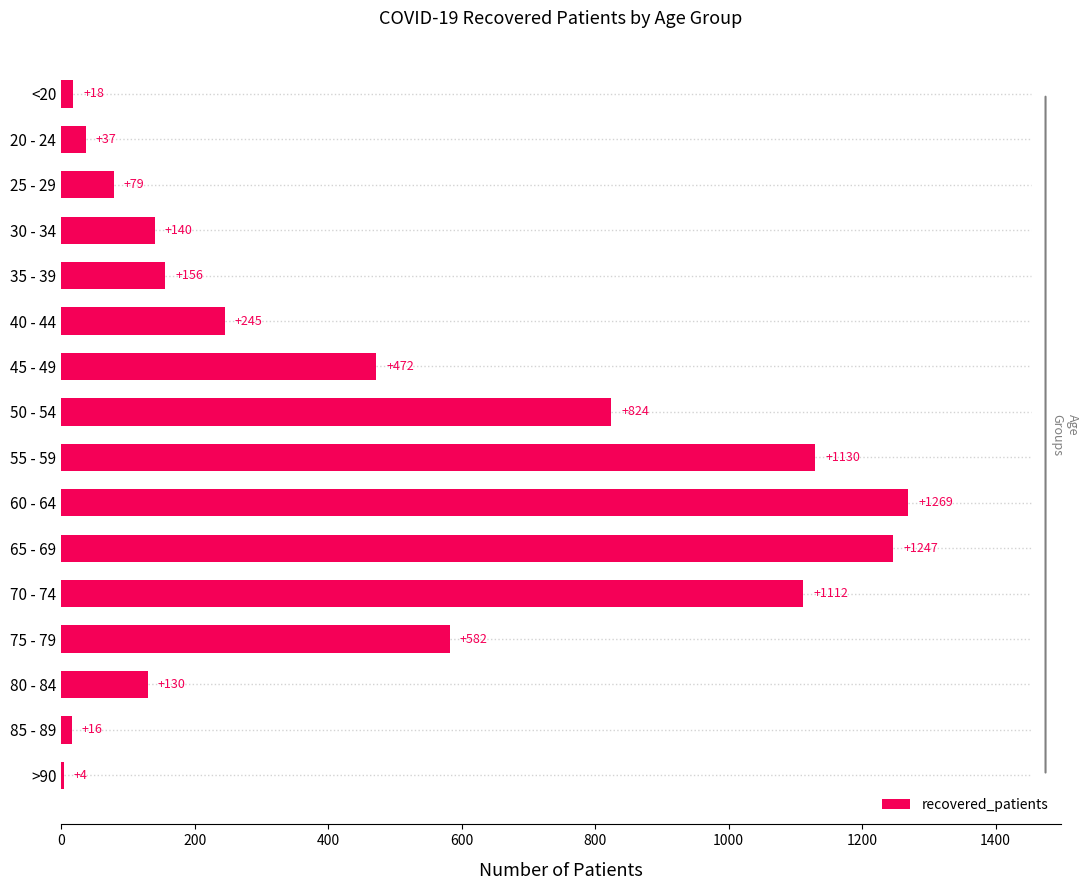

What is the greatest value displayed?

1269